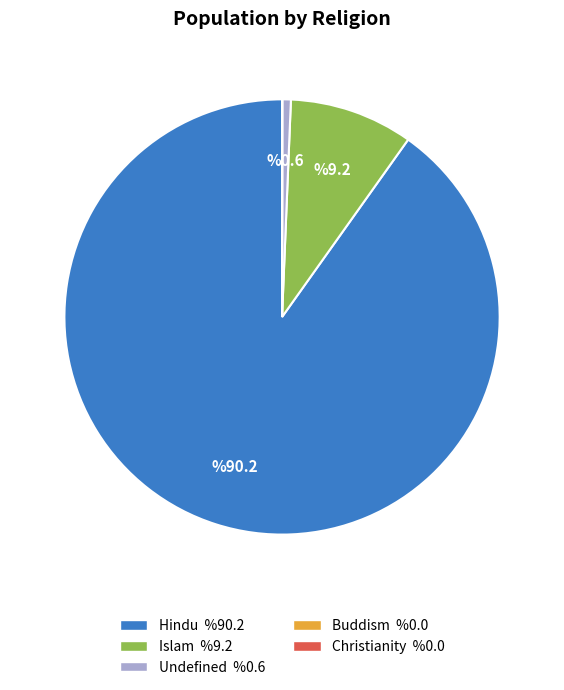

What is the largest slice in the pie chart?

Hindu